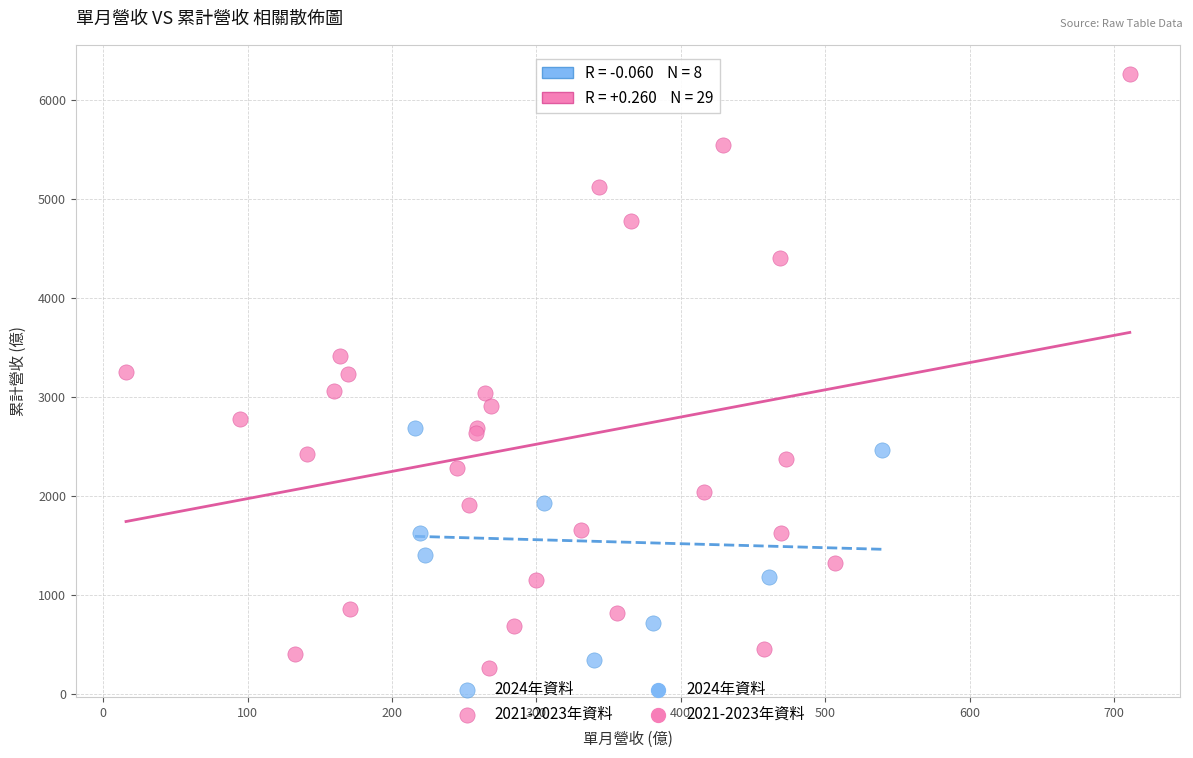

Which series has the widest spread of Y values?

2021-2023年資料